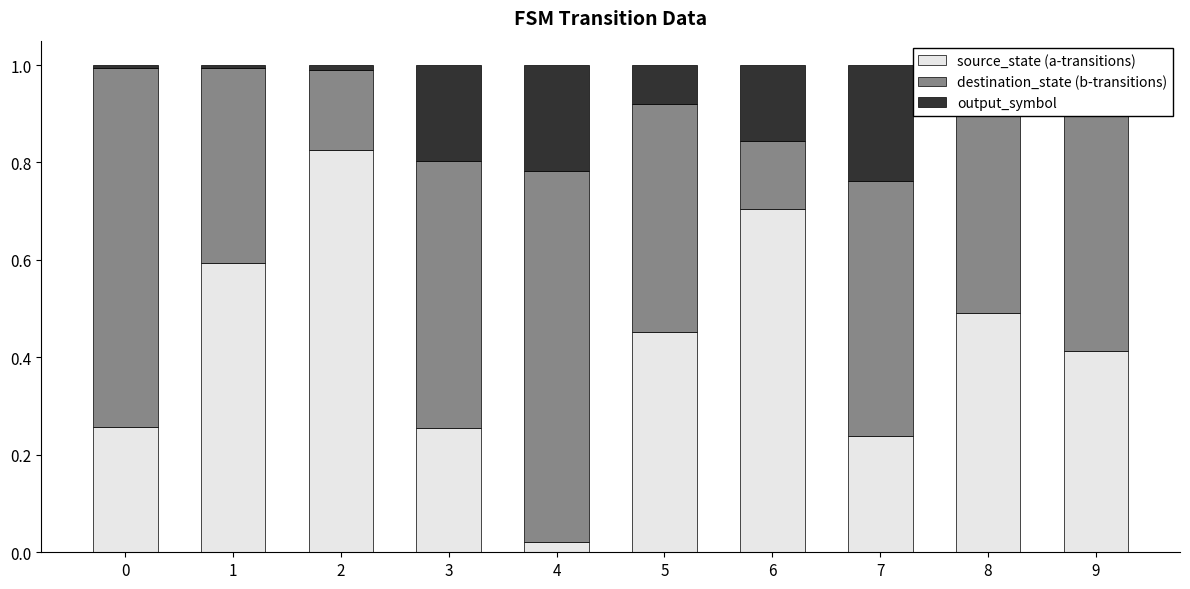

What is the sum of all source_state (a-transitions) values?

4.3